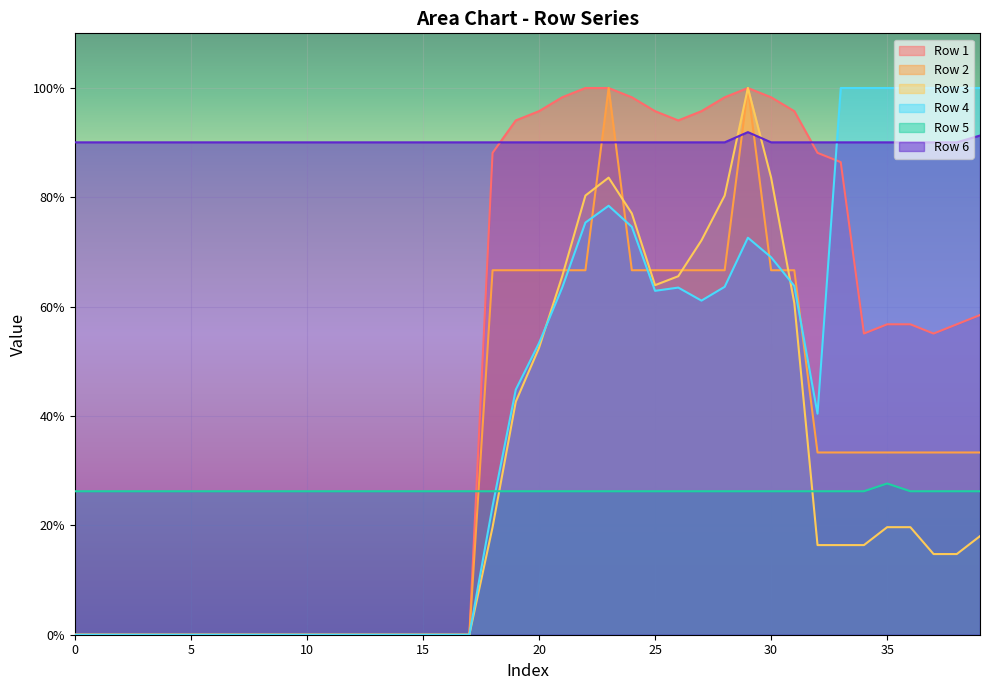

What is the value of the Row 5 point at the 25th from the left?

0.3